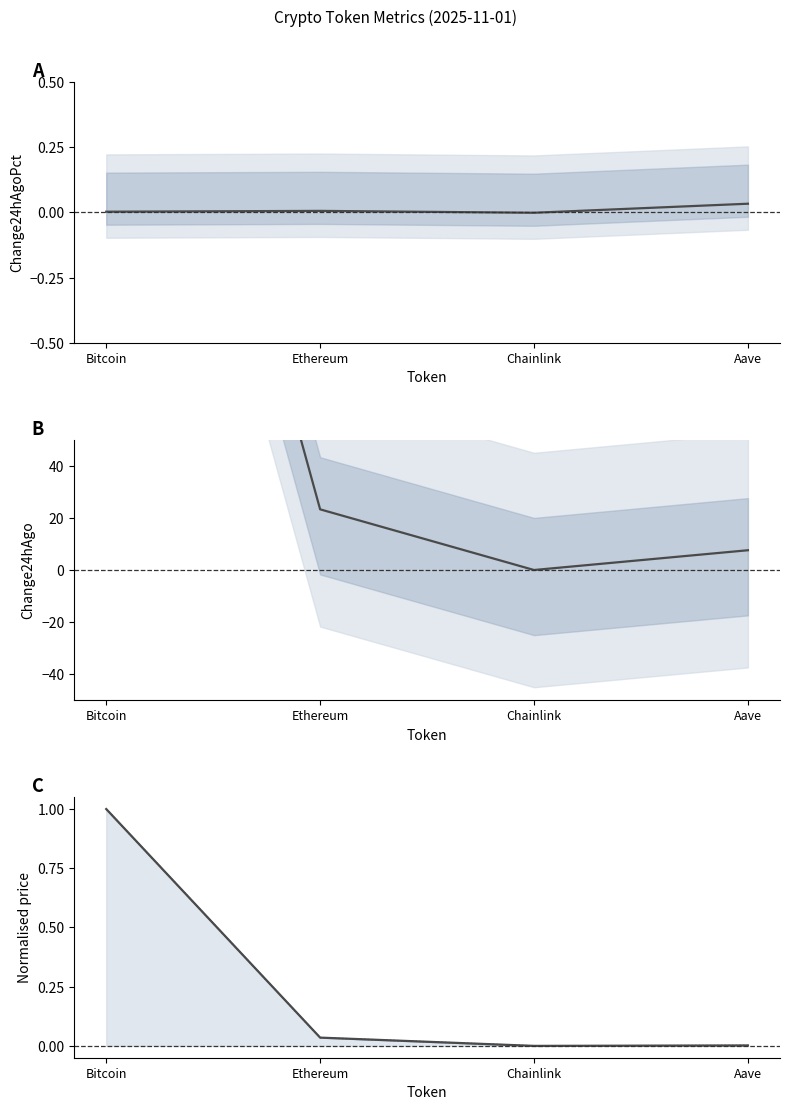

Which series has the largest total across all categories?

Change24hAgo